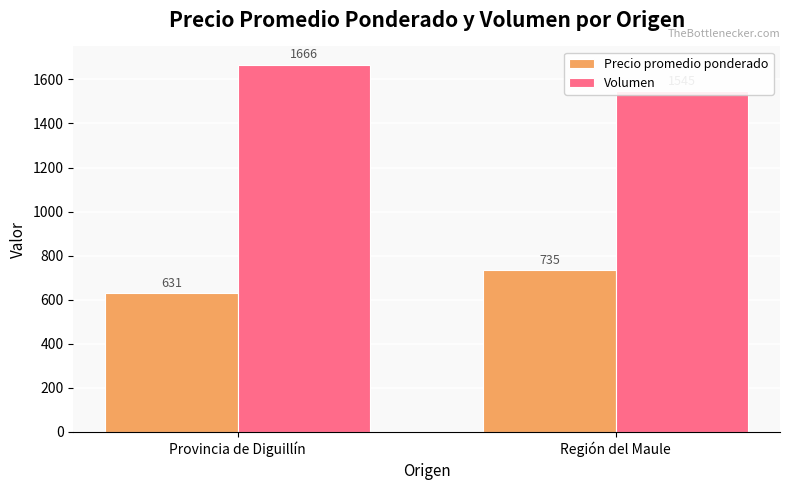

What is the label of the 2nd bar from the right?

Provincia de Diguillín